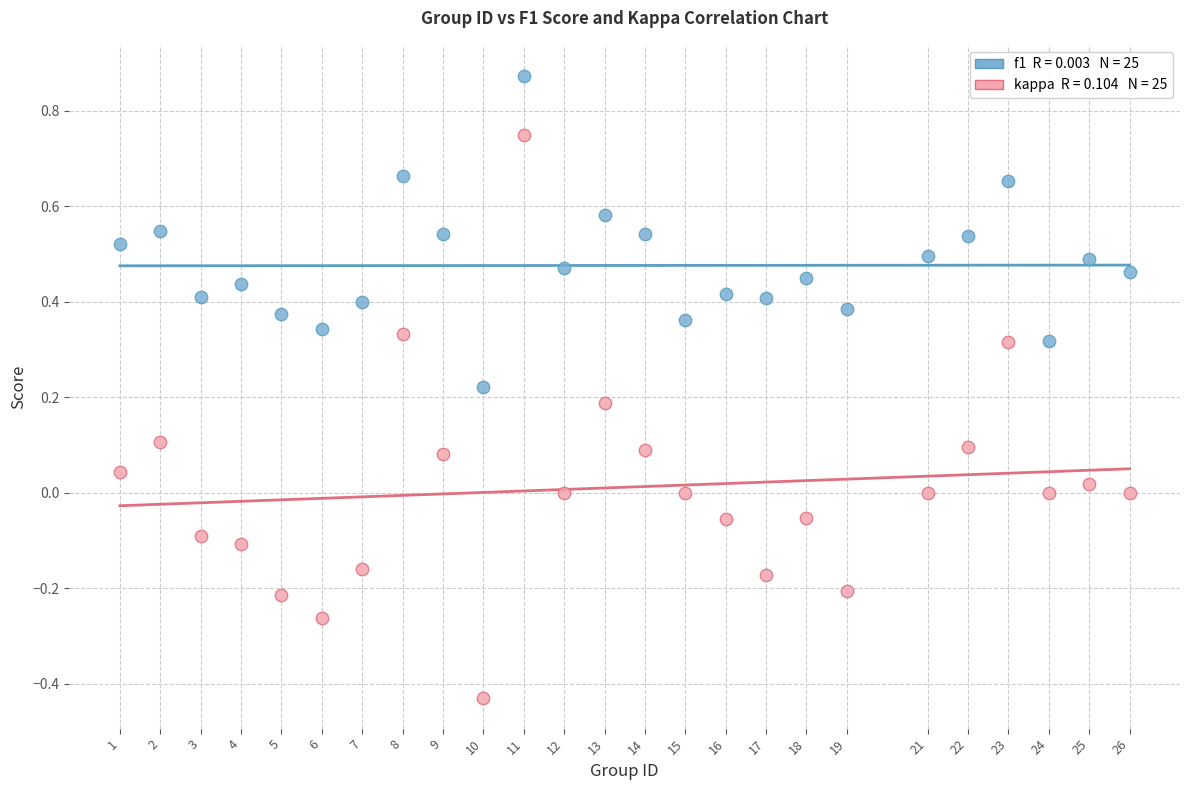

Across all data points, what is the range of X values (max minus min)?

25.0